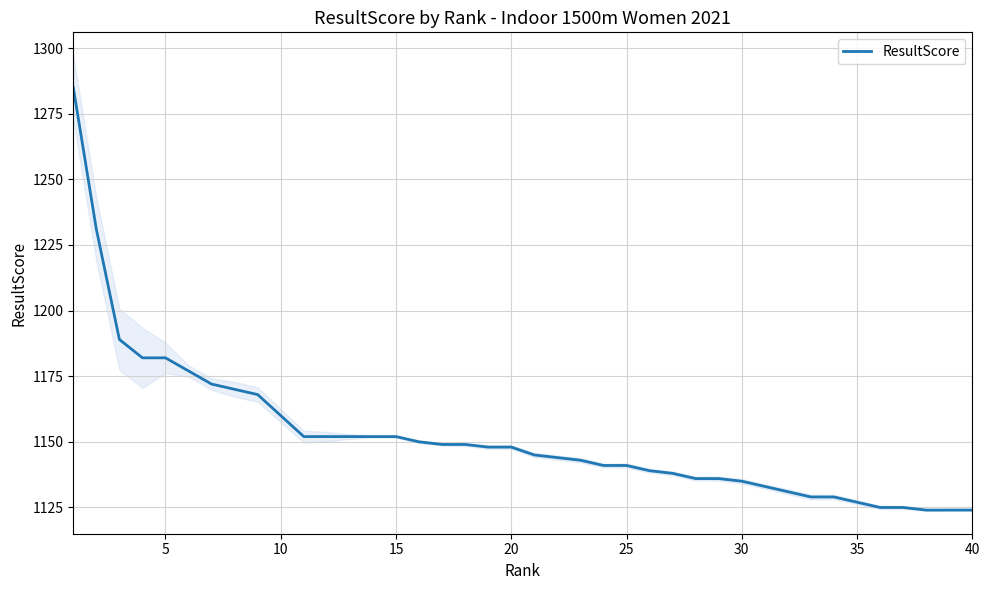

Approximately how many times larger is the value at 23 compared to 9?

1.0